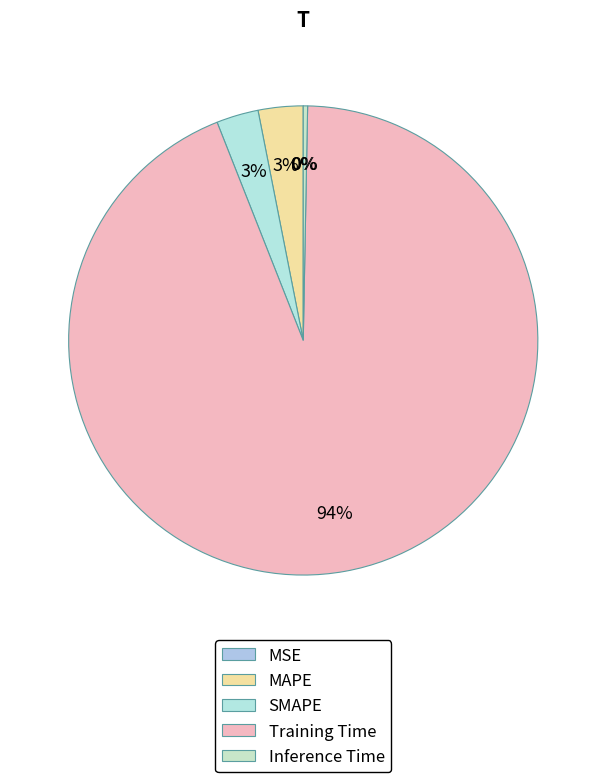

Is the sum of SMAPE and MSE greater than half?

No